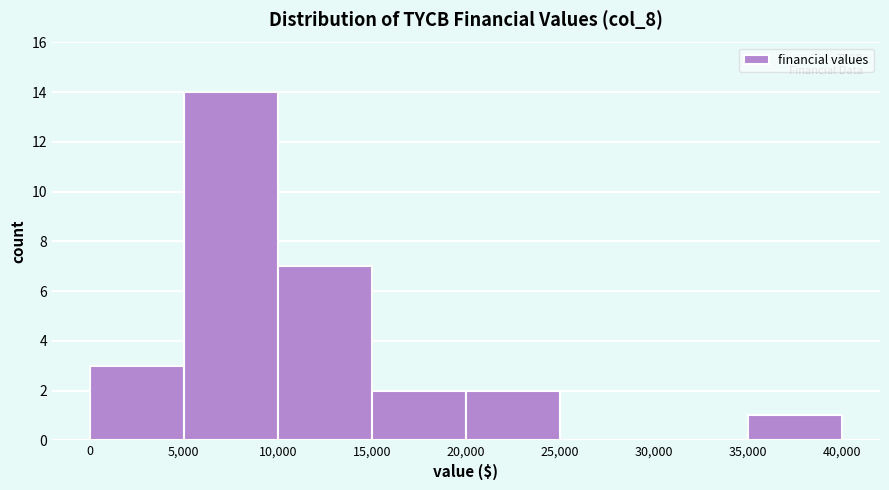

Reading left to right, transcribe this chart: for each bar, give the range it covers on the x-axis and its height. The values are not printed on the chart, so give them approximately, as read against the axis.

0 to 5,000: 3
5,000 to 10,000: 14
10,000 to 15,000: 7
15,000 to 20,000: 2
20,000 to 25,000: 2
25,000 to 30,000: 0
30,000 to 35,000: 0
35,000 to 40,000: 1